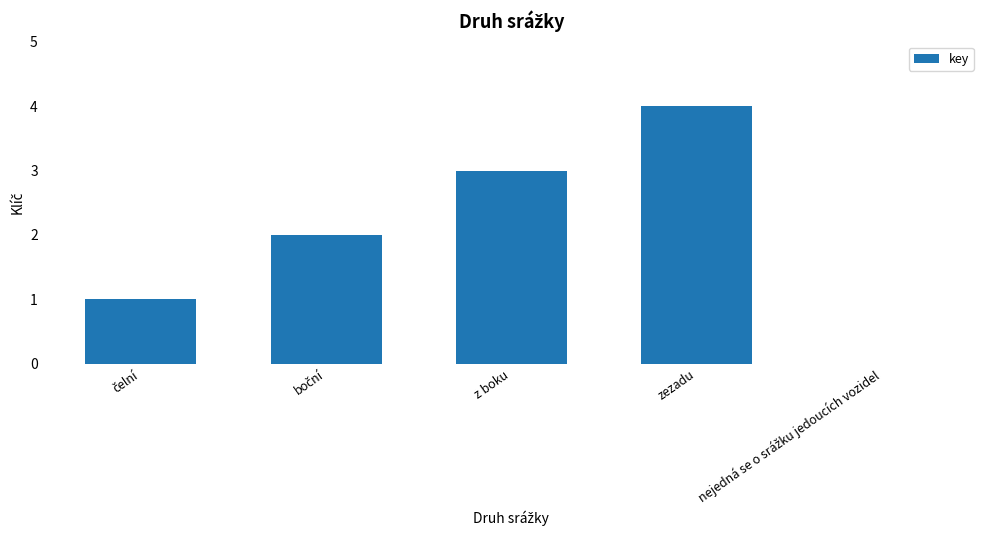

How many series are shown in this chart?

1